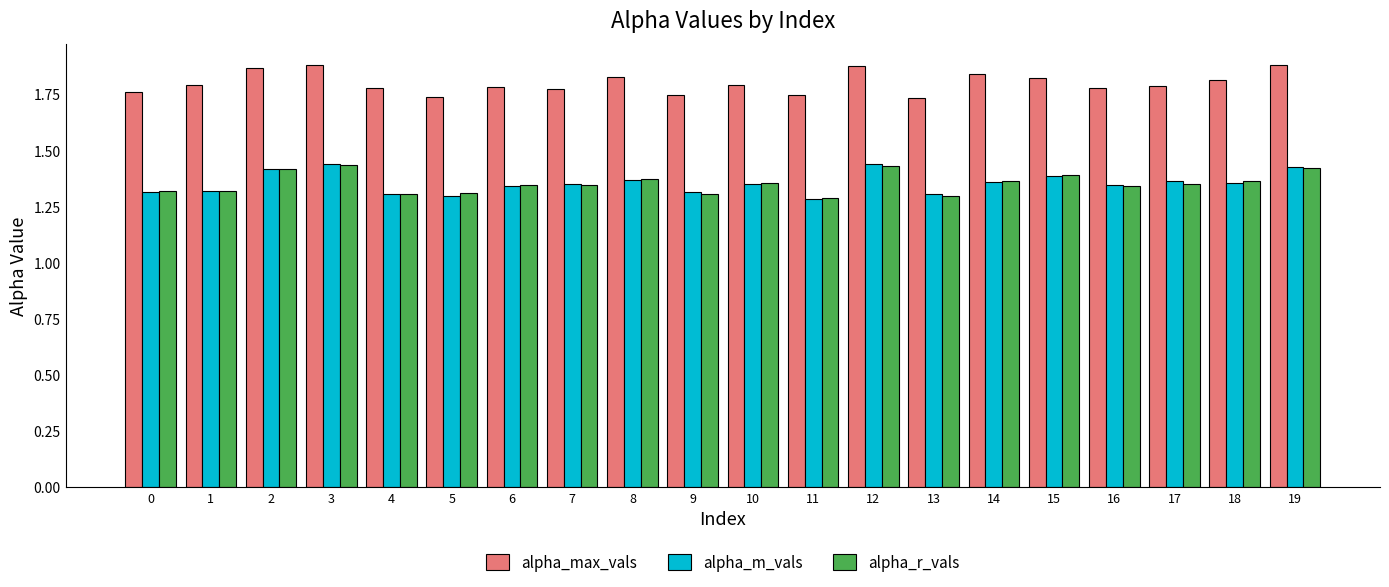

The alpha_max_vals series shows 2.5 at 0. True or false?

False